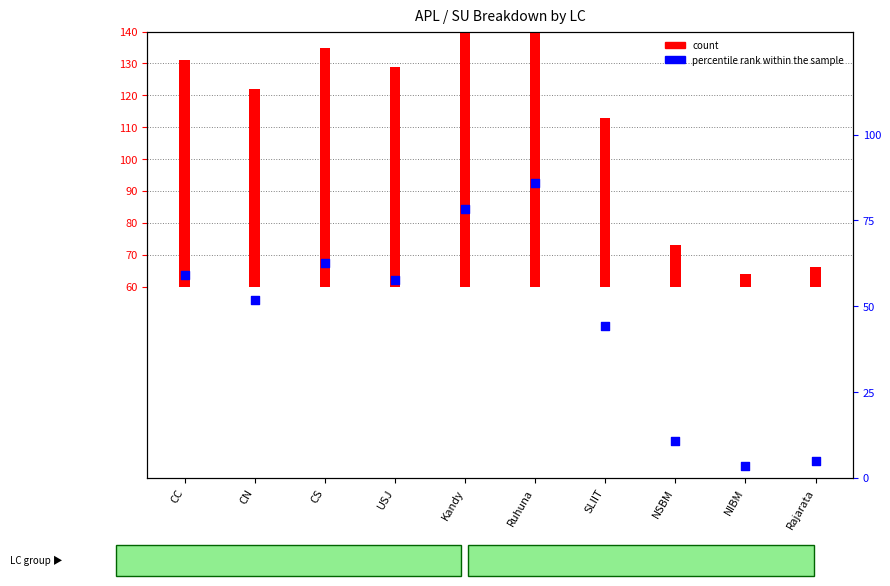

Which series reaches the maximum Y coordinate?

count